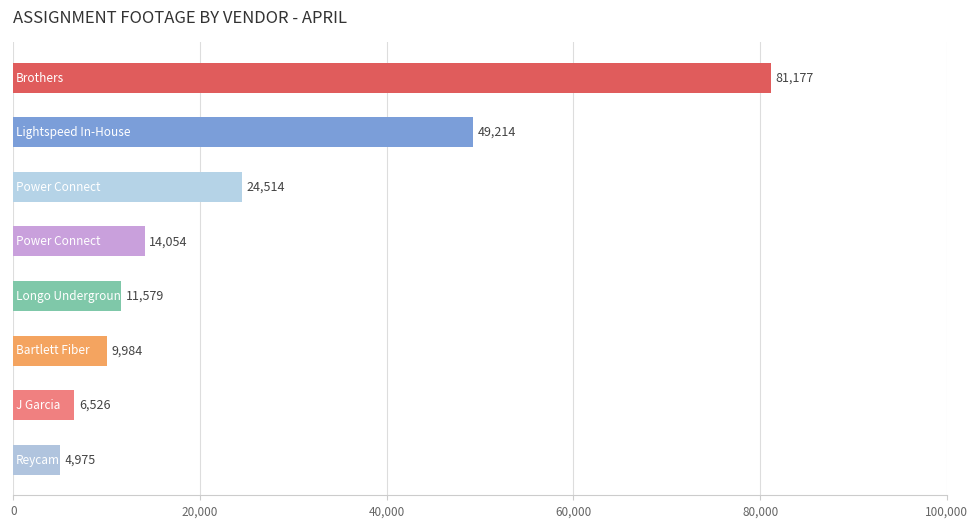

What is the sum of all values?

202023